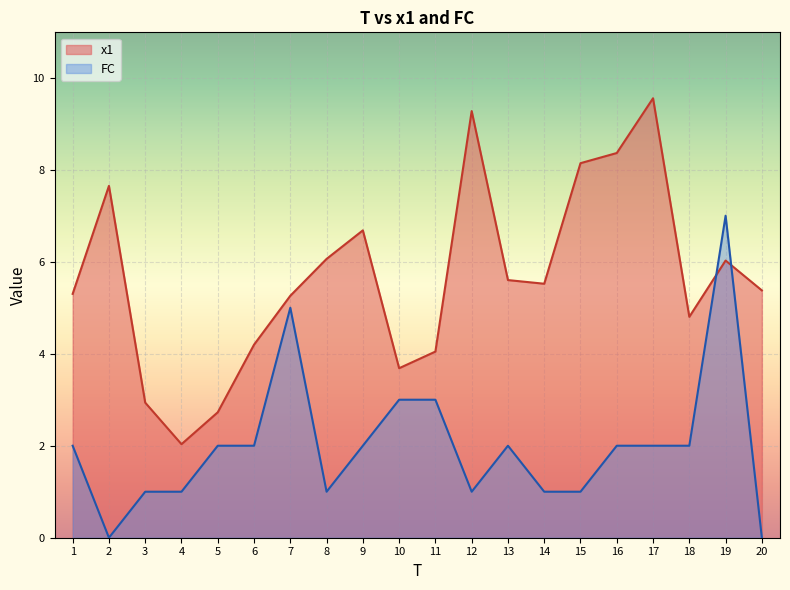

True or false: x1 and FC cross at least once.

True